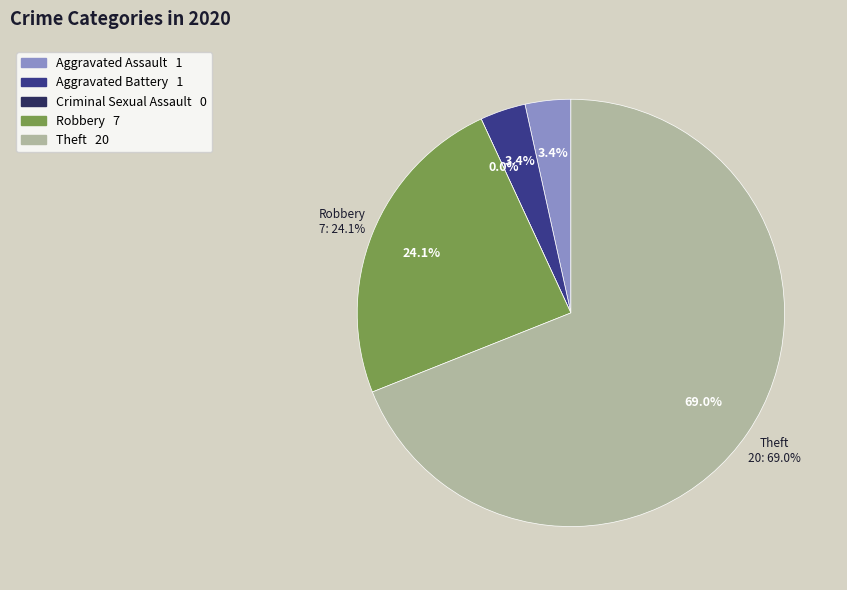

True or false: Aggravated Assault accounts for 3% of the total.

True